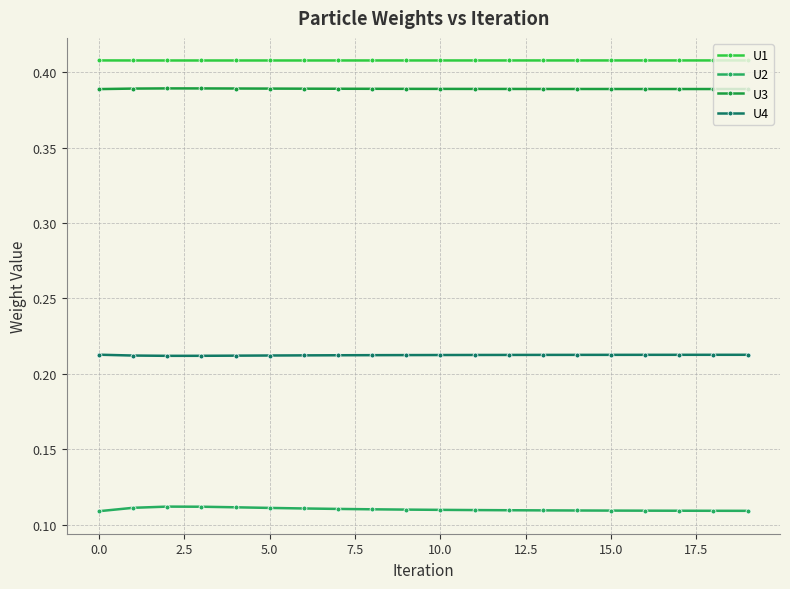

Where is the first local maximum for U2?

2.5